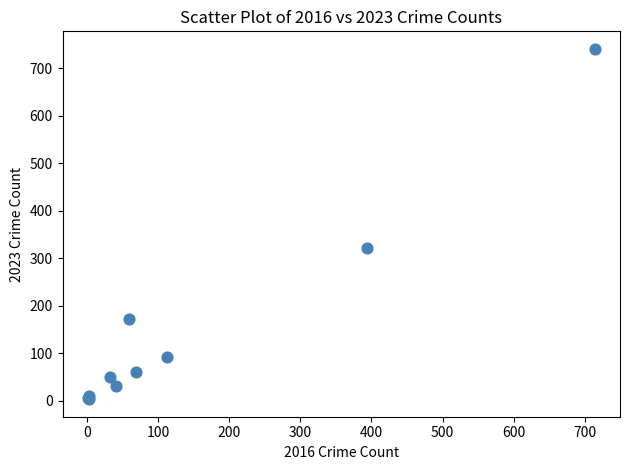

What Y value in the scatter plot is closest to 372?

321